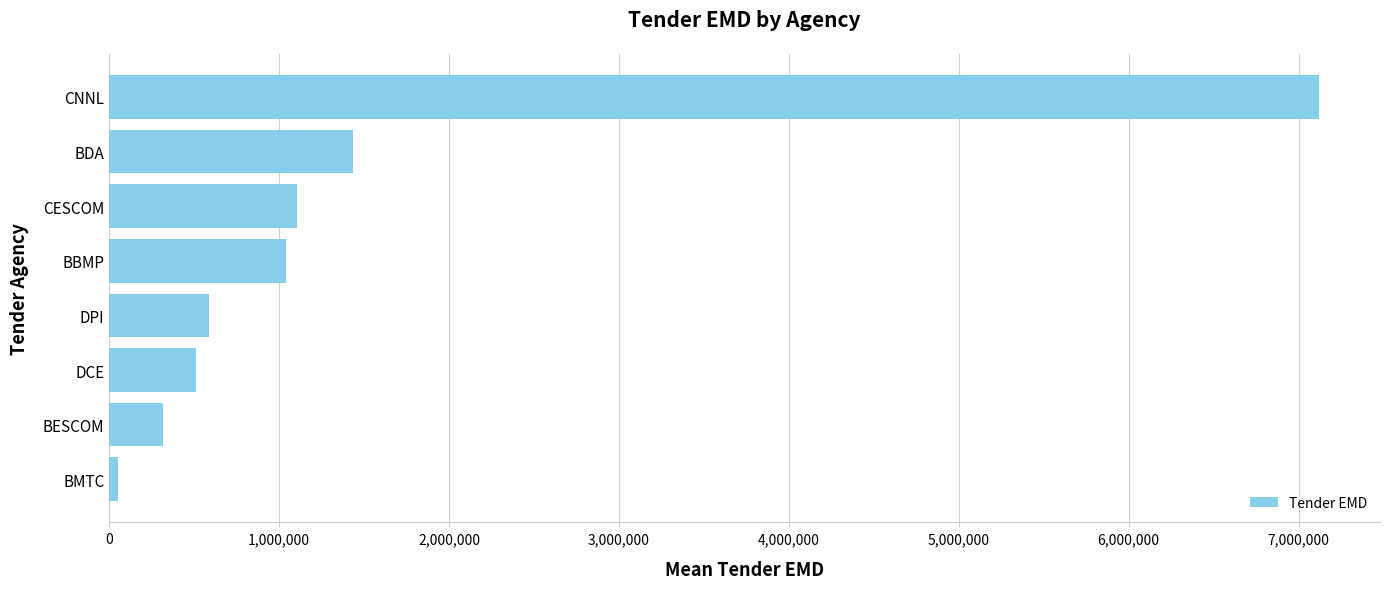

What is the average value?

1519615